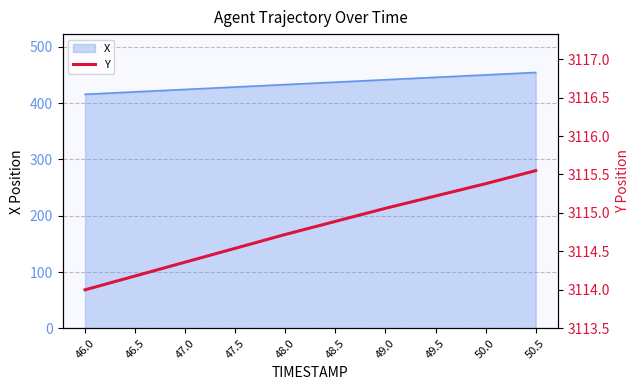

What is the sum of all values?

31147.9